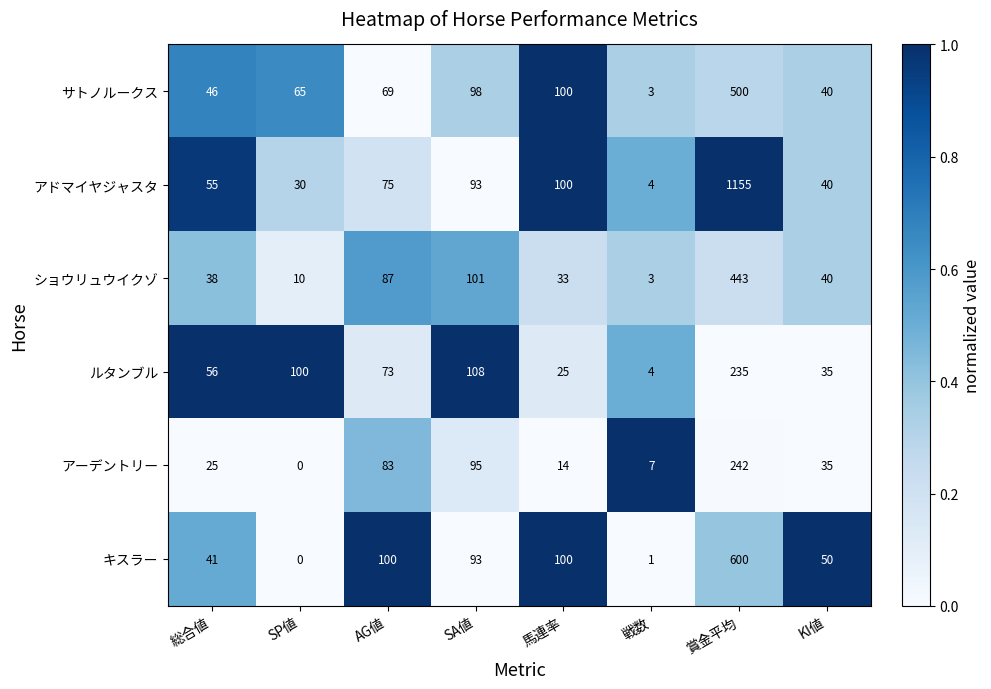

Is it true that アドマイヤジャスタ equals 93 at SA値?

True